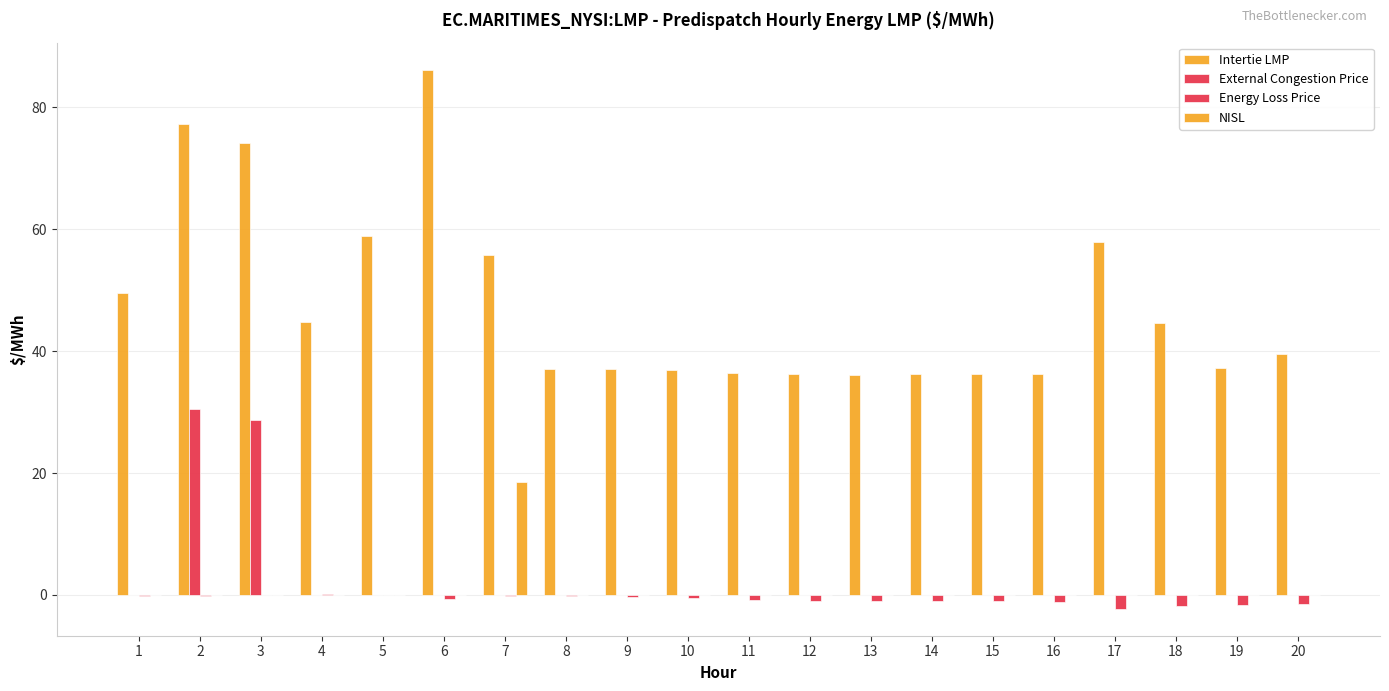

Are the bars horizontal?

No